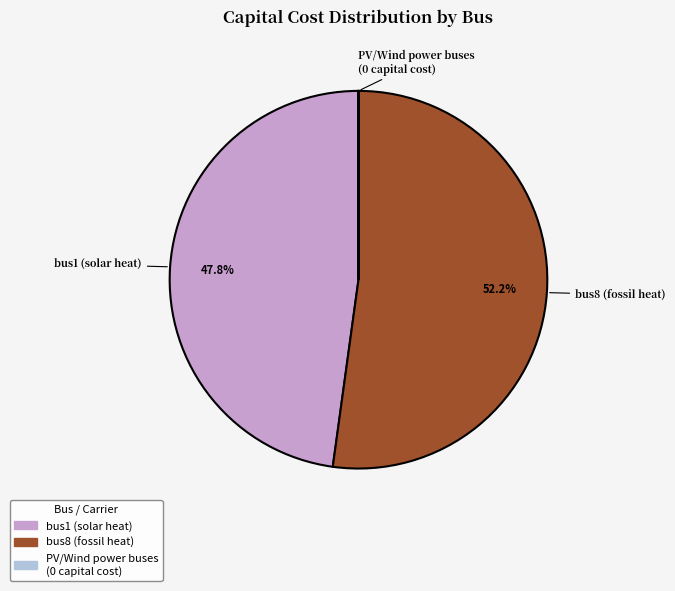

Does any single category account for the majority?

Yes